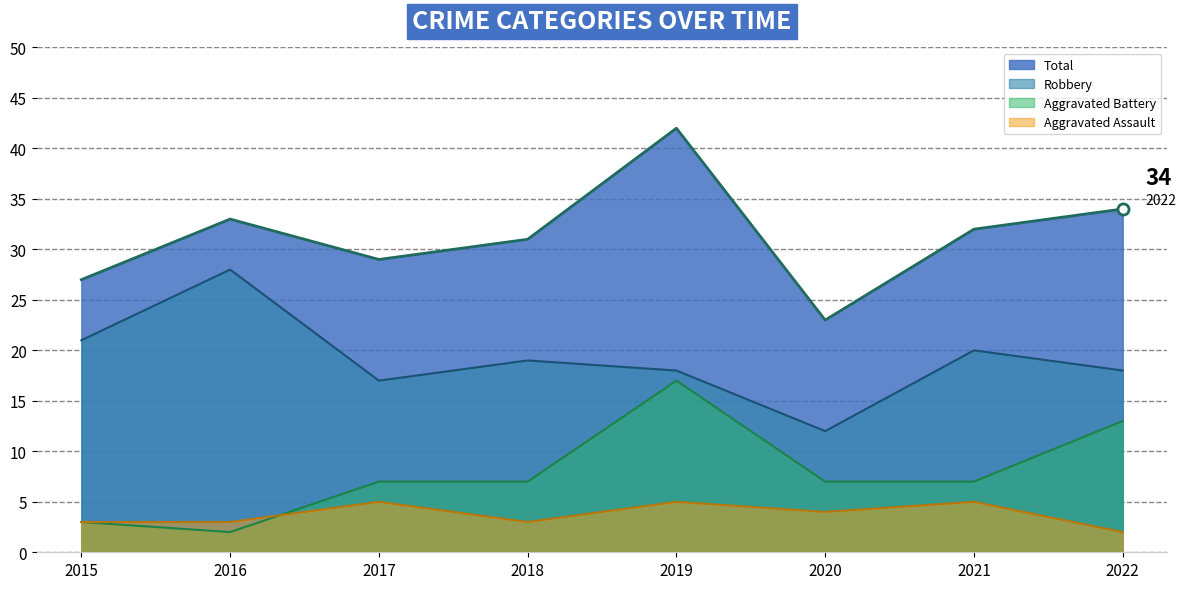

What is the average value of the Aggravated Battery series?

8